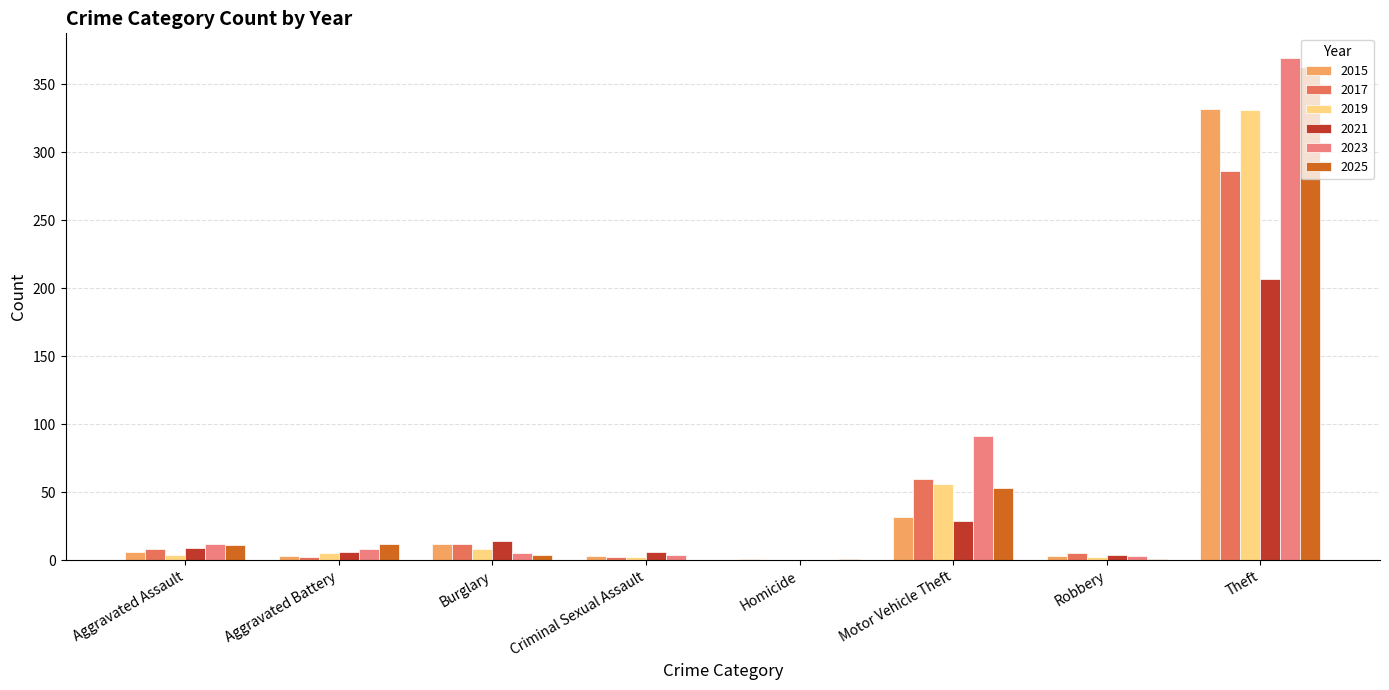

Are the bars grouped side by side (vs. stacked)?

Yes